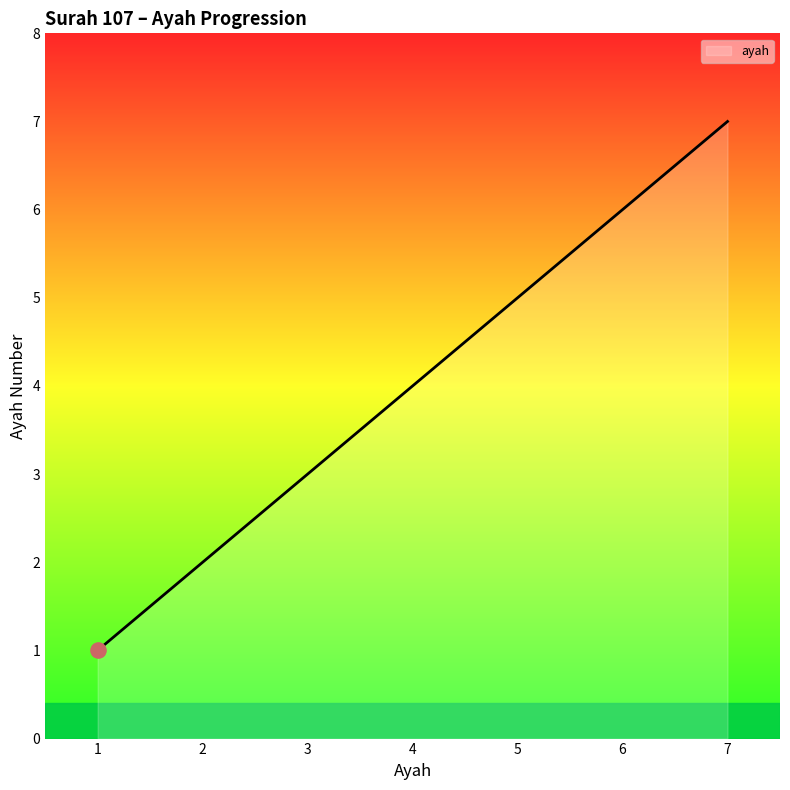

Which has a higher value, 6 or 4?

6